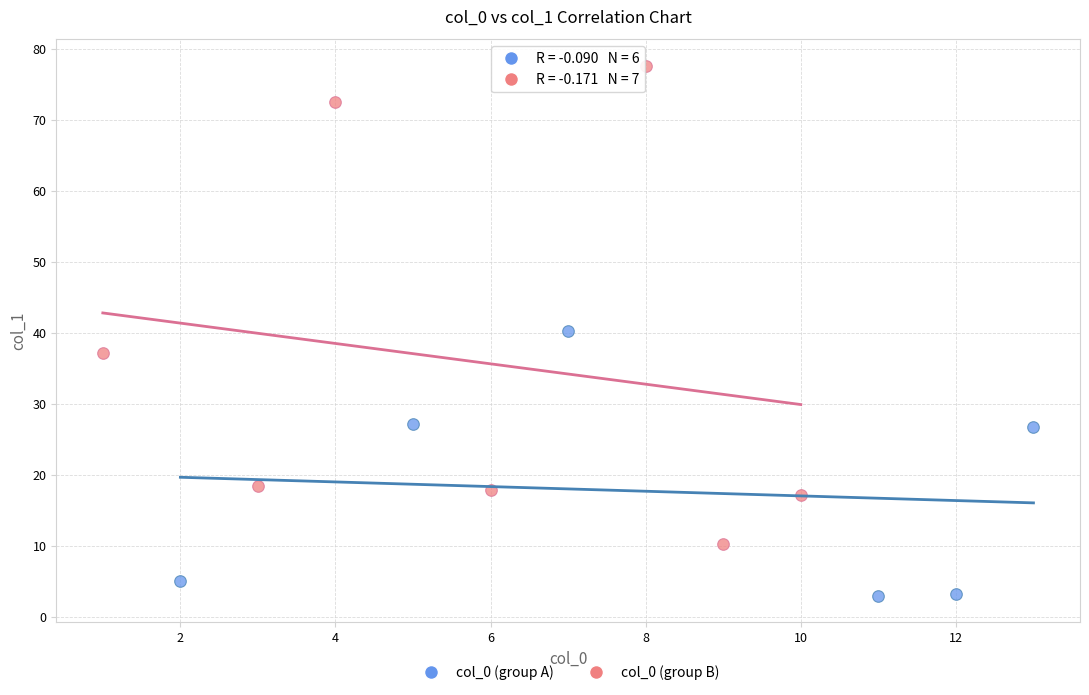

Which series has the largest Y range (max minus min)?

col_0 (group B)